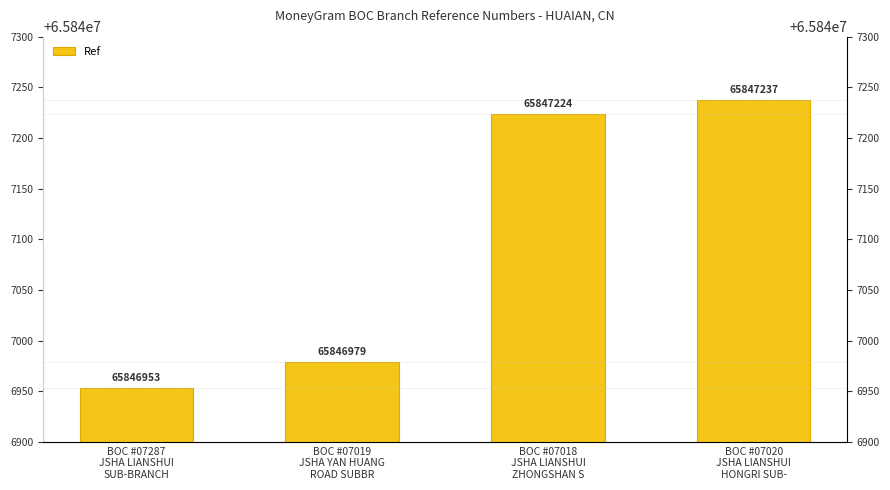

List the labels in order of value, largest first.

BOC #07020
JSHA LIANSHUI
HONGRI SUB-, BOC #07018
JSHA LIANSHUI
ZHONGSHAN S, BOC #07019
JSHA YAN HUANG
ROAD SUBBR, BOC #07287
JSHA LIANSHUI
SUB-BRANCH